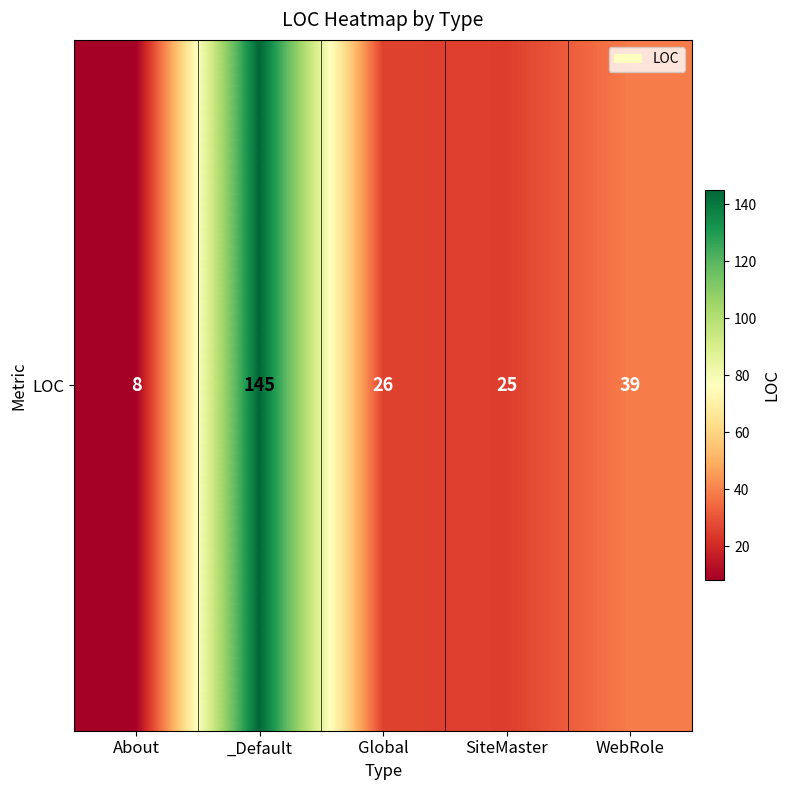

Rank the categories by value from highest to lowest.

_Default, WebRole, Global, SiteMaster, About